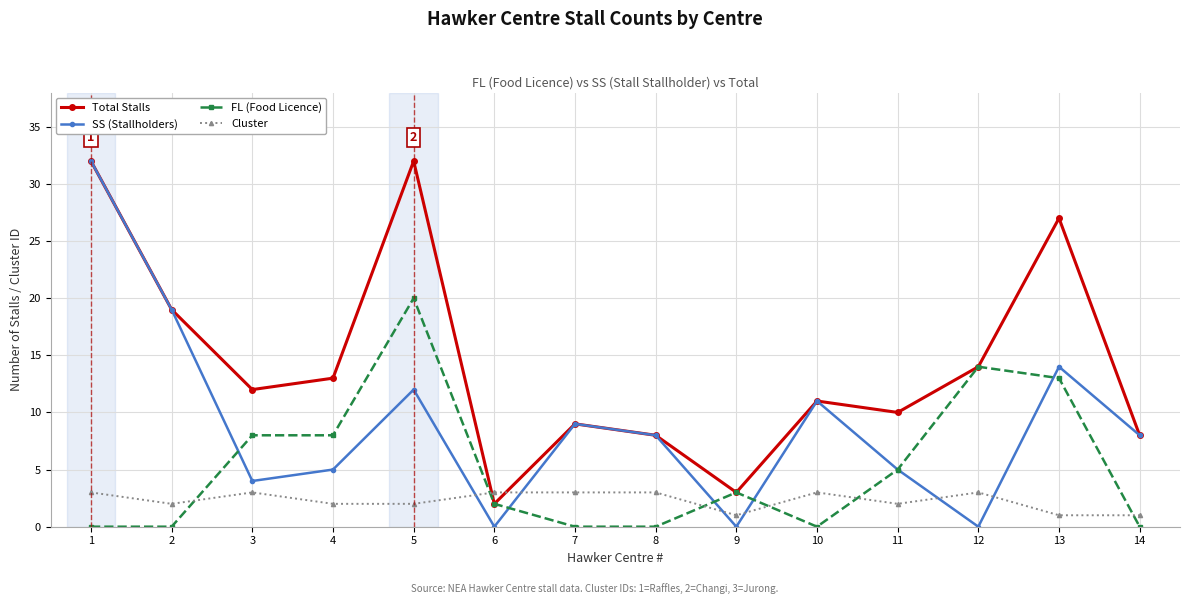

How many lines are shown in the chart?

4